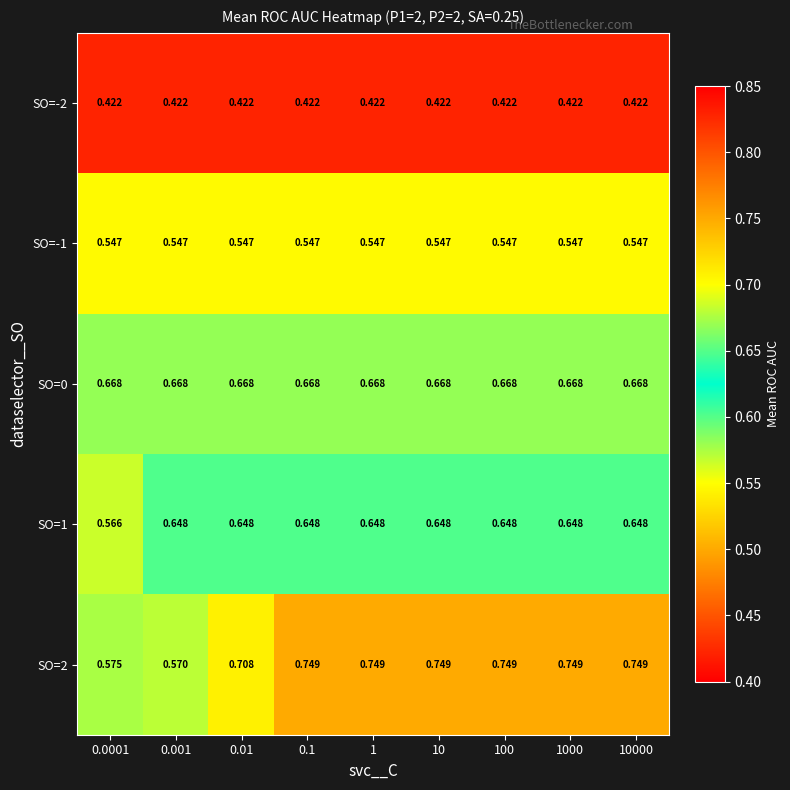

Is the value of SO=1 at 1000 greater than the value of SO=-2 at 0.1?

Yes